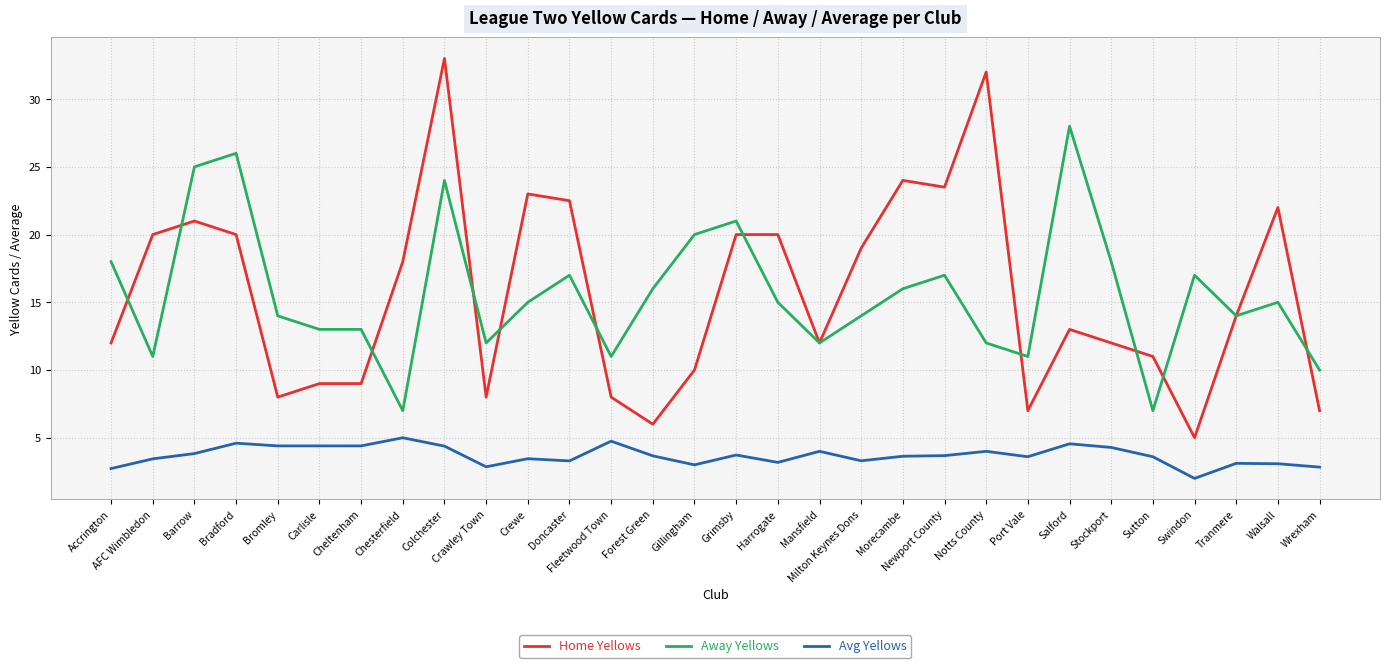

What is the minimum value shown in the chart?

2.0